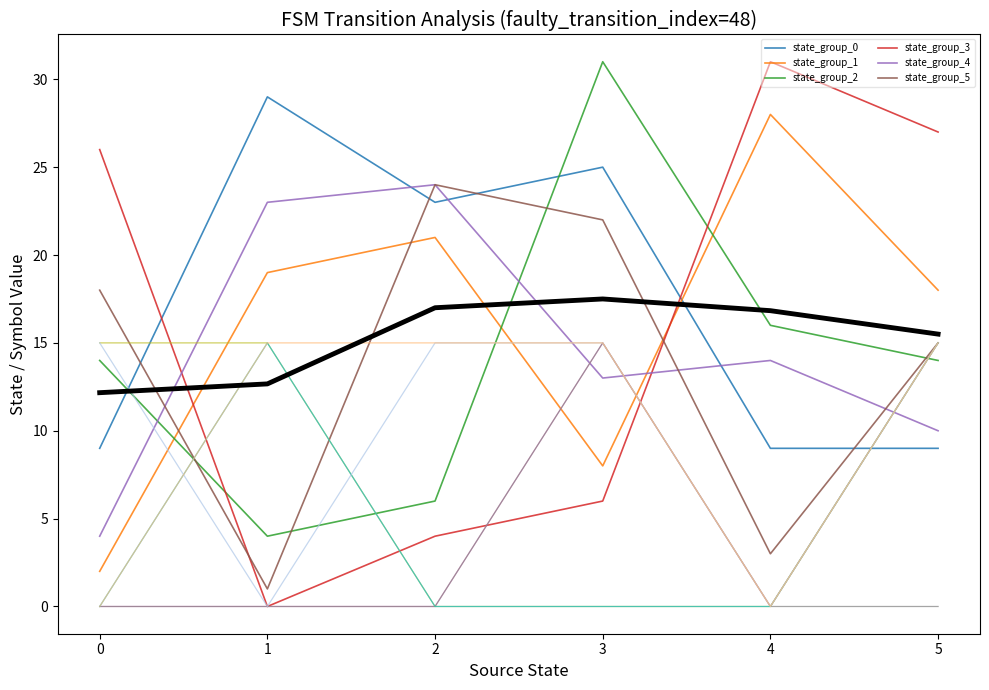

What is the total value across all series at 0?

115.2